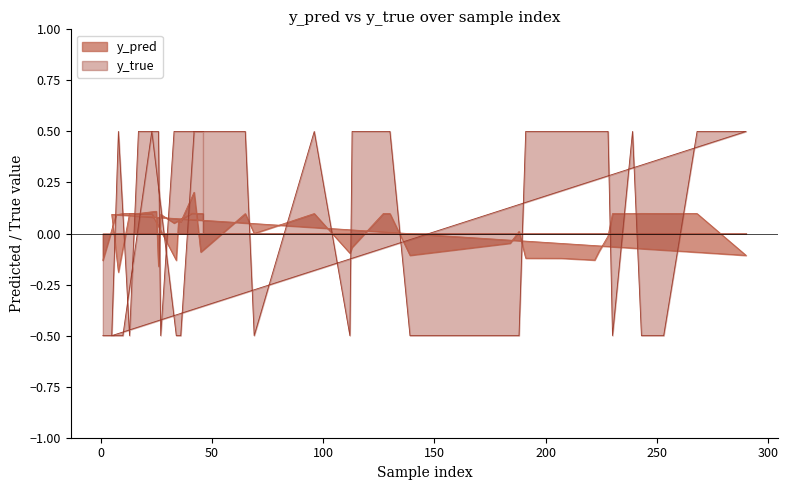

What are all the series names shown in the legend?

y_pred, y_true